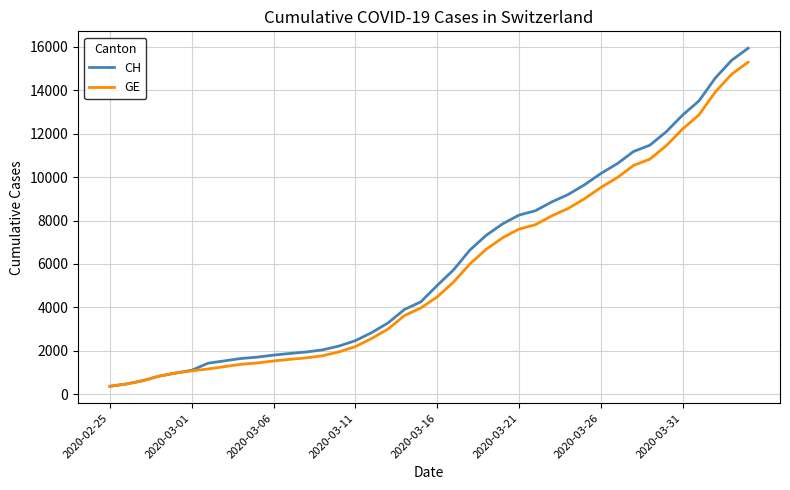

How many lines are shown in the chart?

2